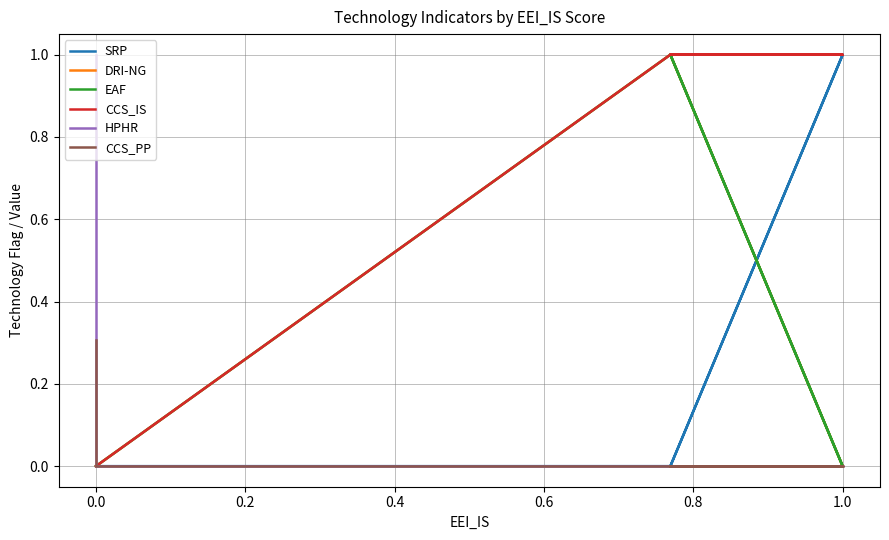

How many interior local valleys does the EAF series have?

1